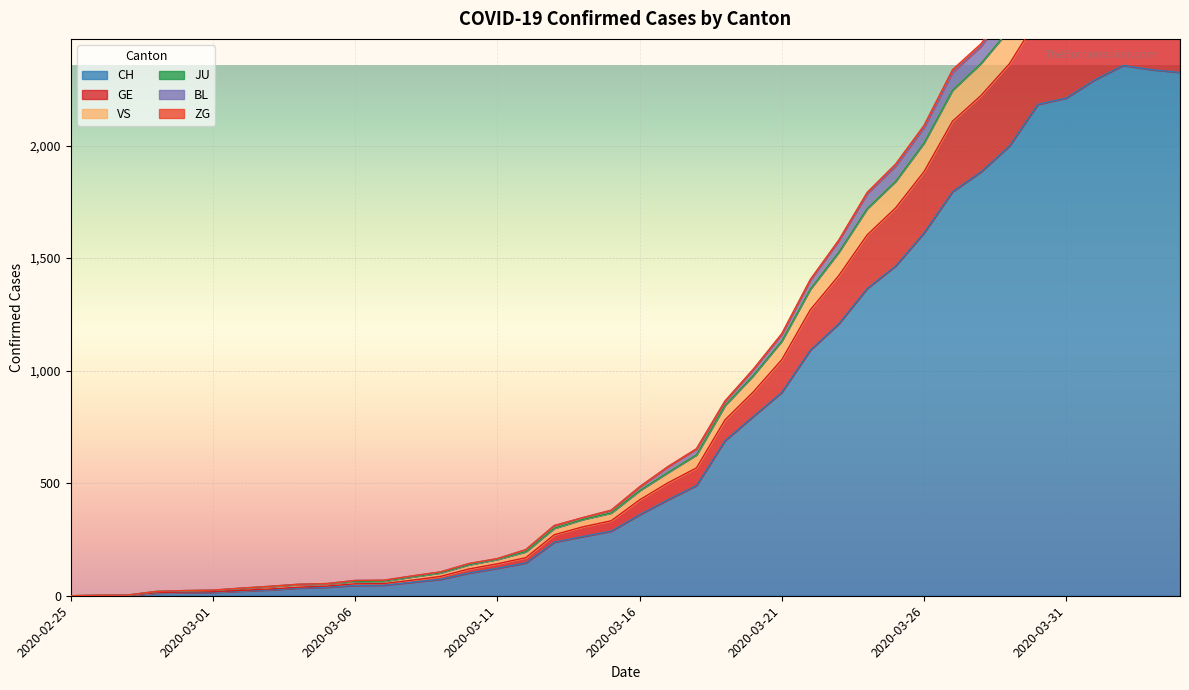

What is the maximum value for CH?

2356